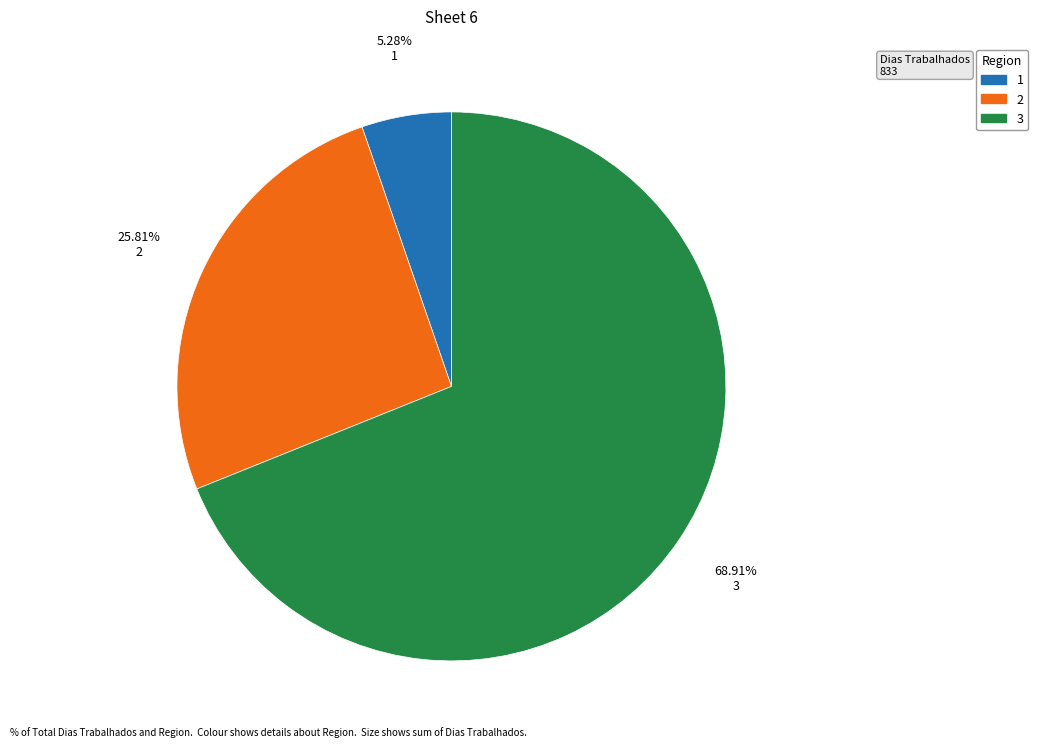

Is there any slice that represents more than half of the pie?

Yes